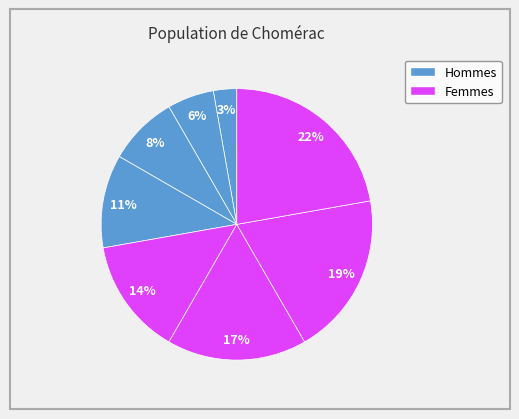

Count the number of slices in the pie.

8